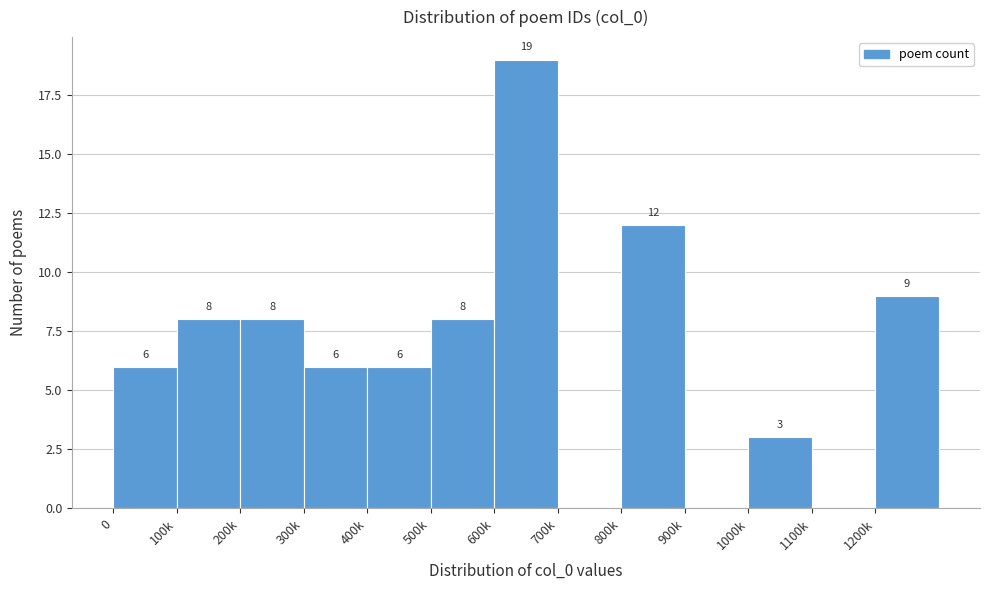

Reading left to right, what are all the values shown in this chart?

0=6	100k=8	200k=8	300k=6	400k=6	500k=8	600k=19	700k=0	800k=12	900k=0	1000k=3	1100k=0	1200k=9